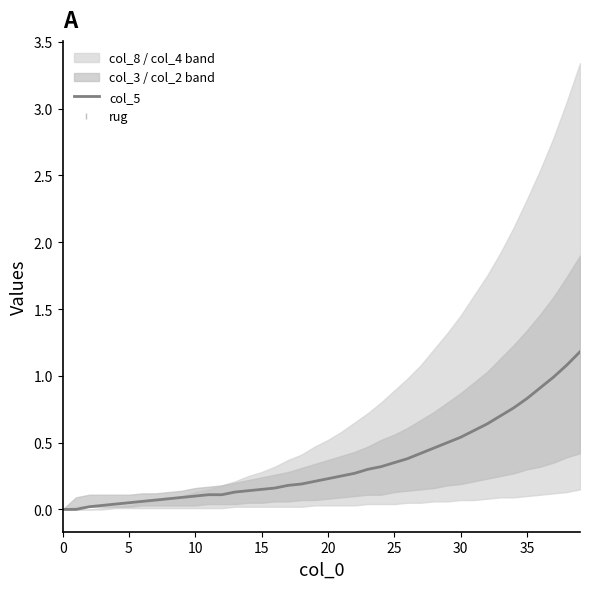

At 35, list the series in order from largest to smallest.

col_5, rug